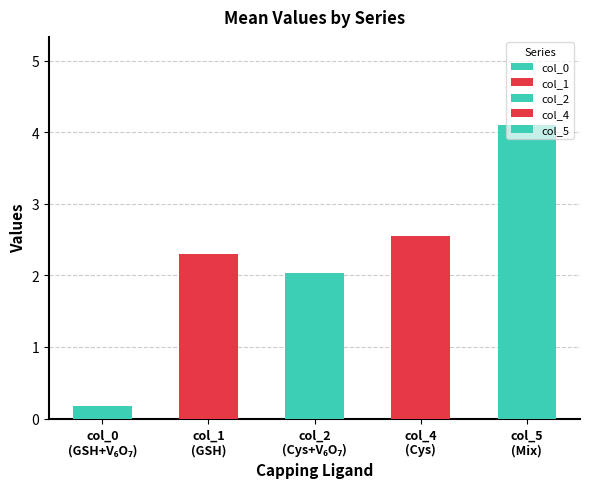

What is the minimum value shown in the chart?

0.2